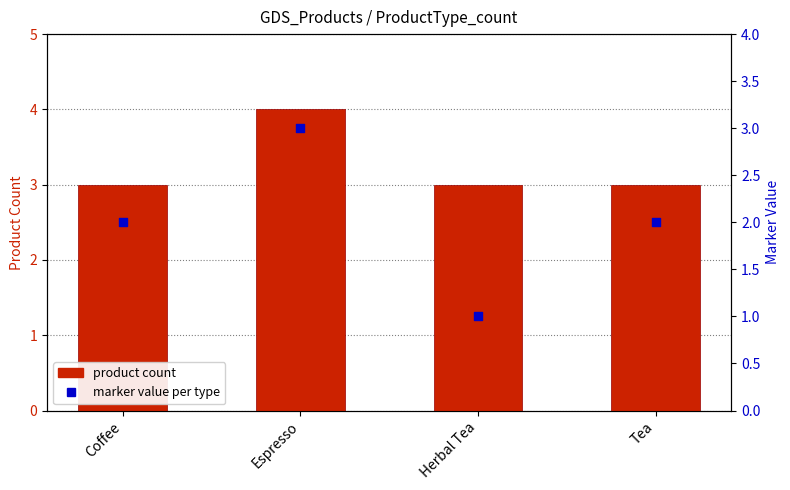

Which series has the widest spread of Y values?

marker value per type